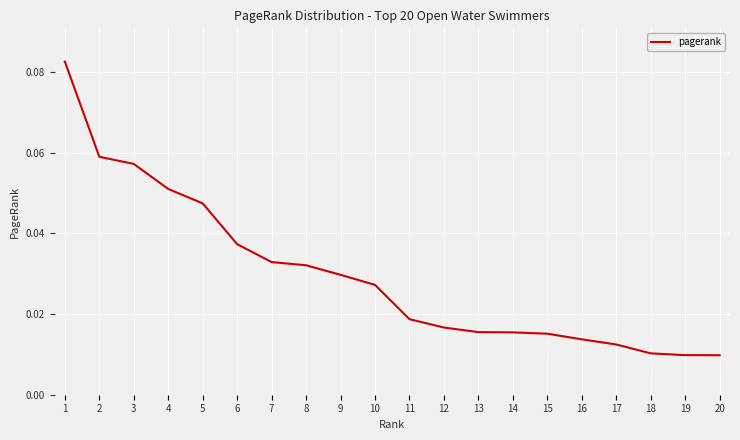

Which label corresponds to the largest value in the chart?

1